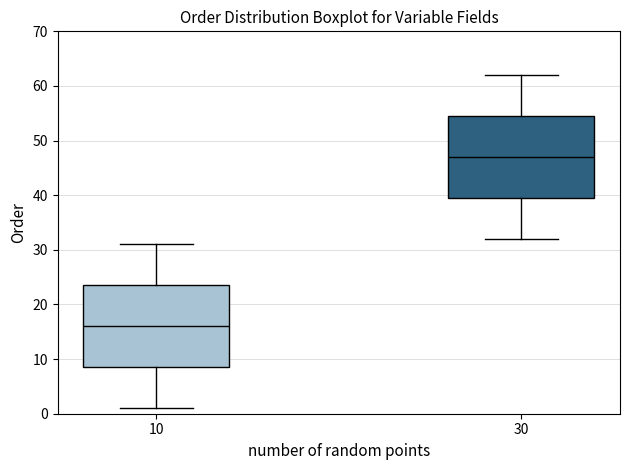

Reading left to right, read every box against the y-axis: the position of its median line, the range the box covers, and the ends of its whiskers. The values are not printed on the chart, so give them approximately, as read against the axis.

10: median 16, box 9 to 24, whiskers 1 to 31
30: median 47, box 40 to 55, whiskers 32 to 62